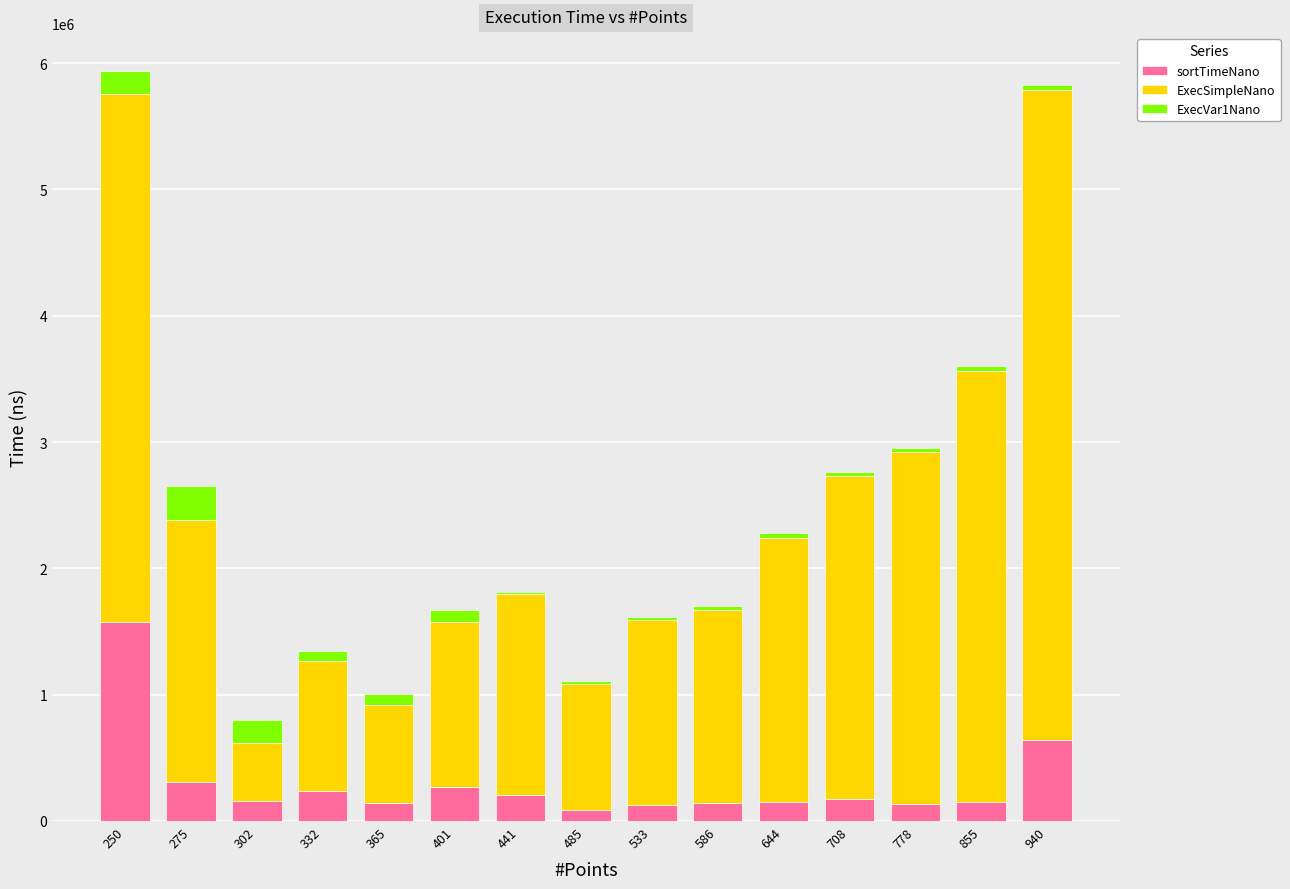

What is the sum of all sortTimeNano values?

4510513